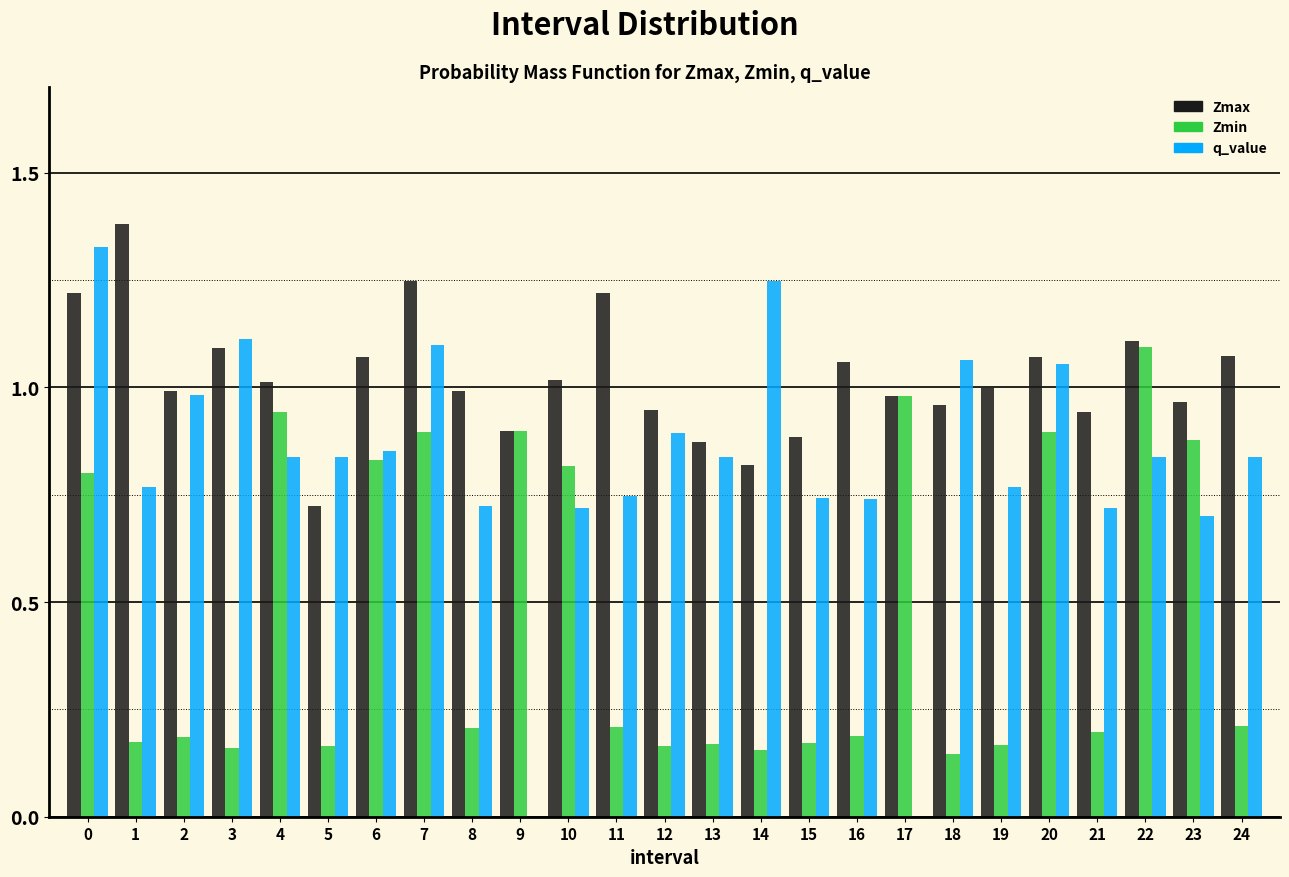

What is the sum of all Zmax values?

25.6